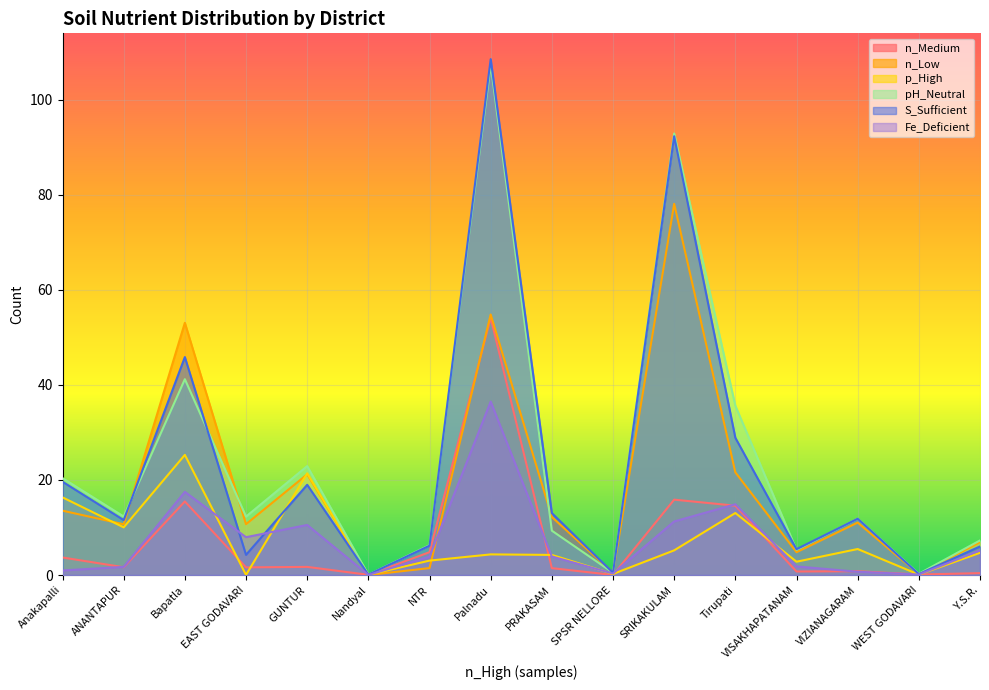

What is the maximum value shown in the chart?

108.6